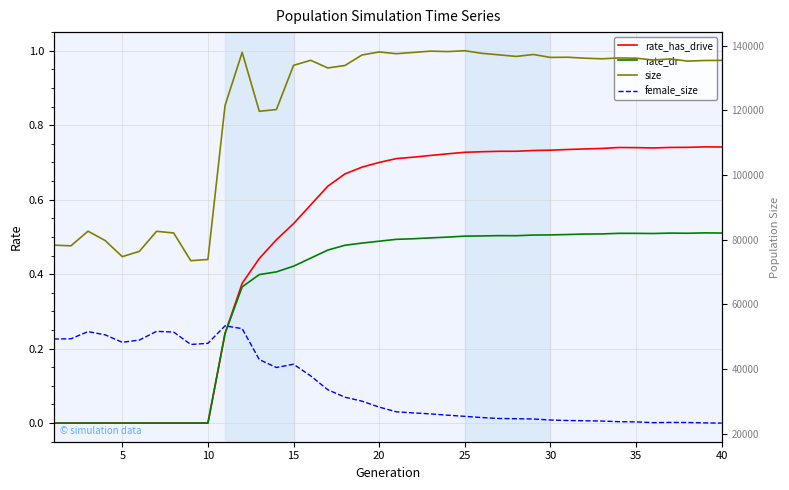

At which category does the chart reach its peak across all series?

25